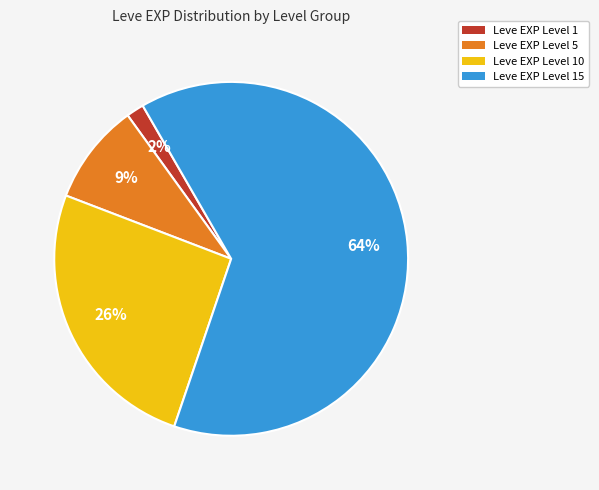

To the nearest percent, what is the average slice percentage?

25%